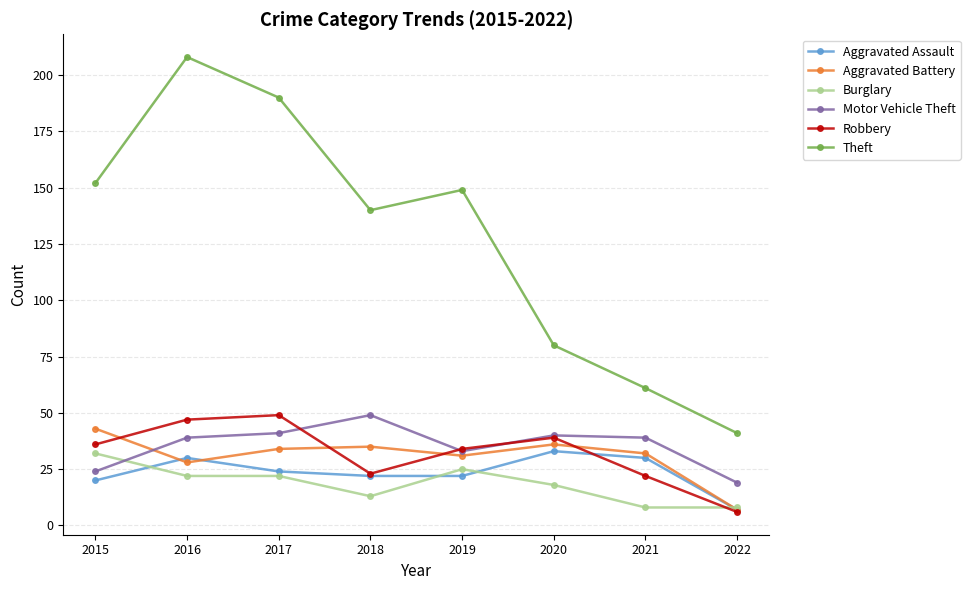

What is the difference between the maximum and minimum values in the Burglary series?

24